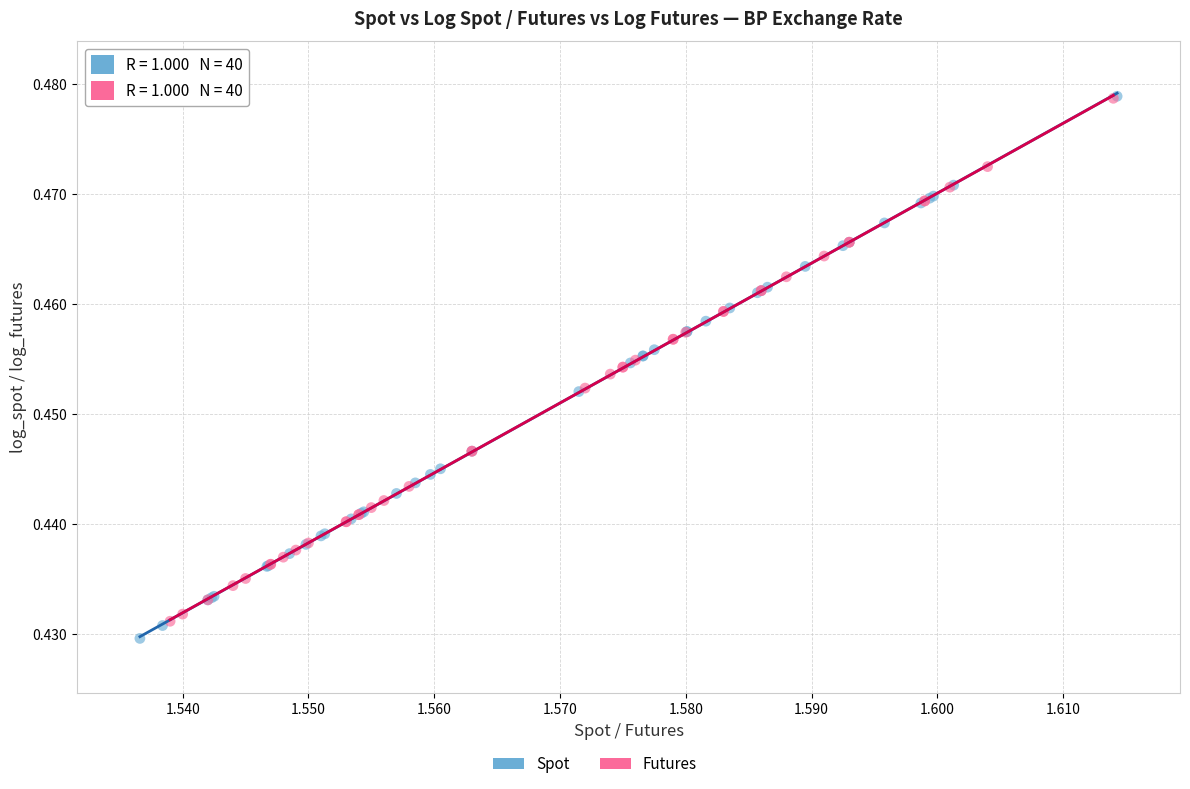

Which series has the widest spread of Y values?

Spot